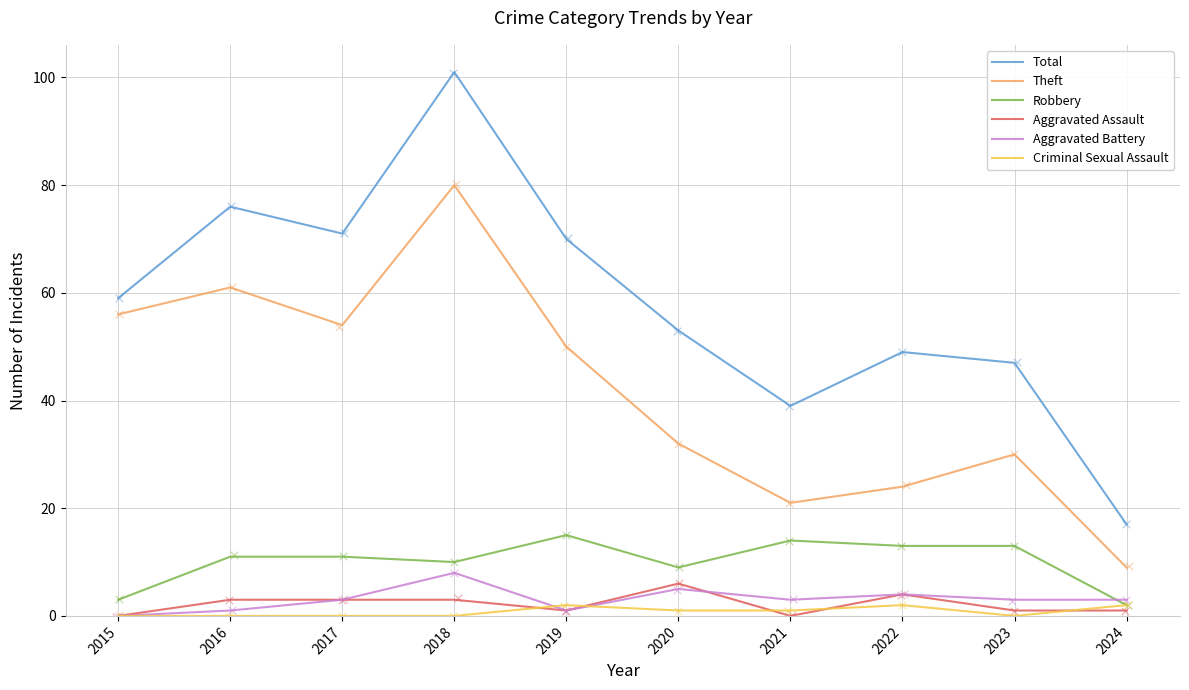

Which series has the largest total across all categories?

Total